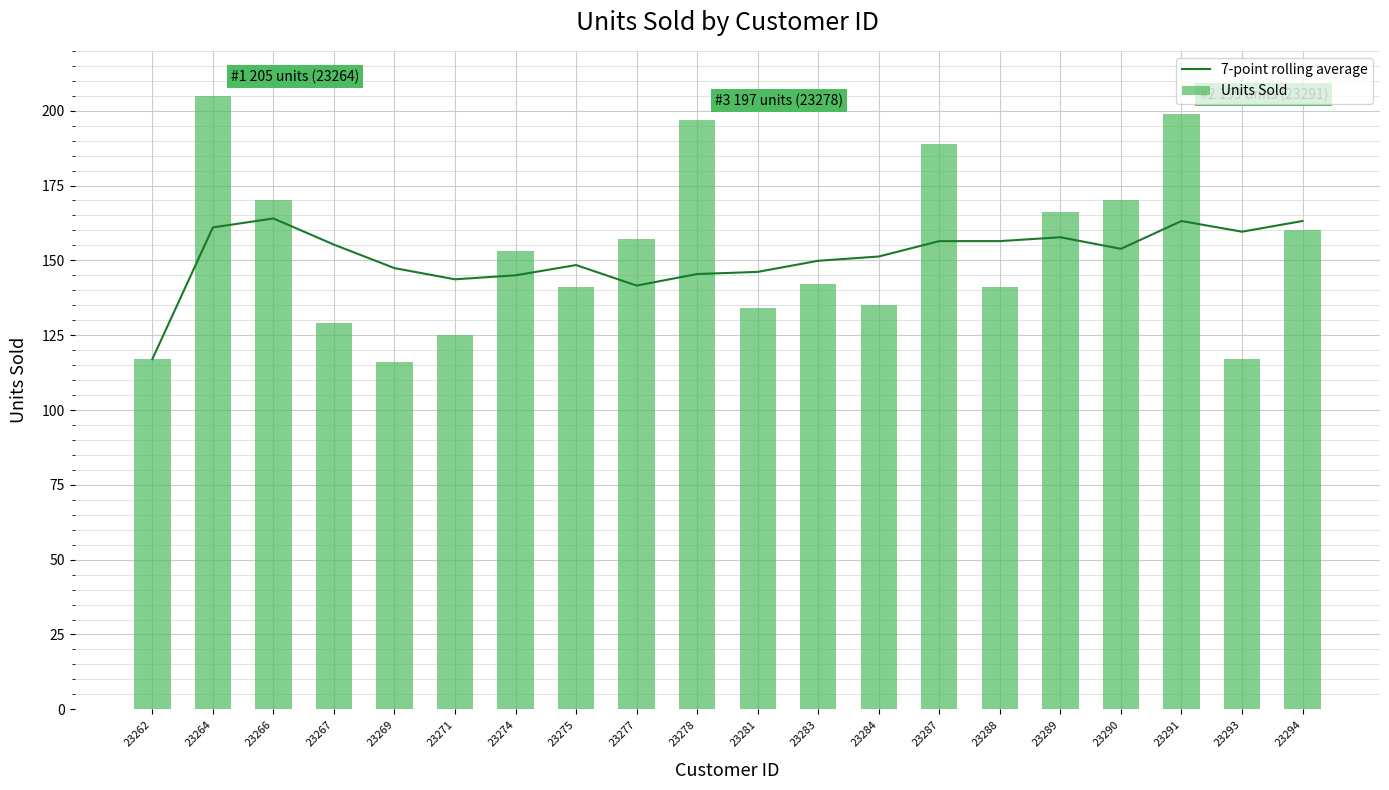

The value of Units Sold at 23289 is 166.0. True or false?

True